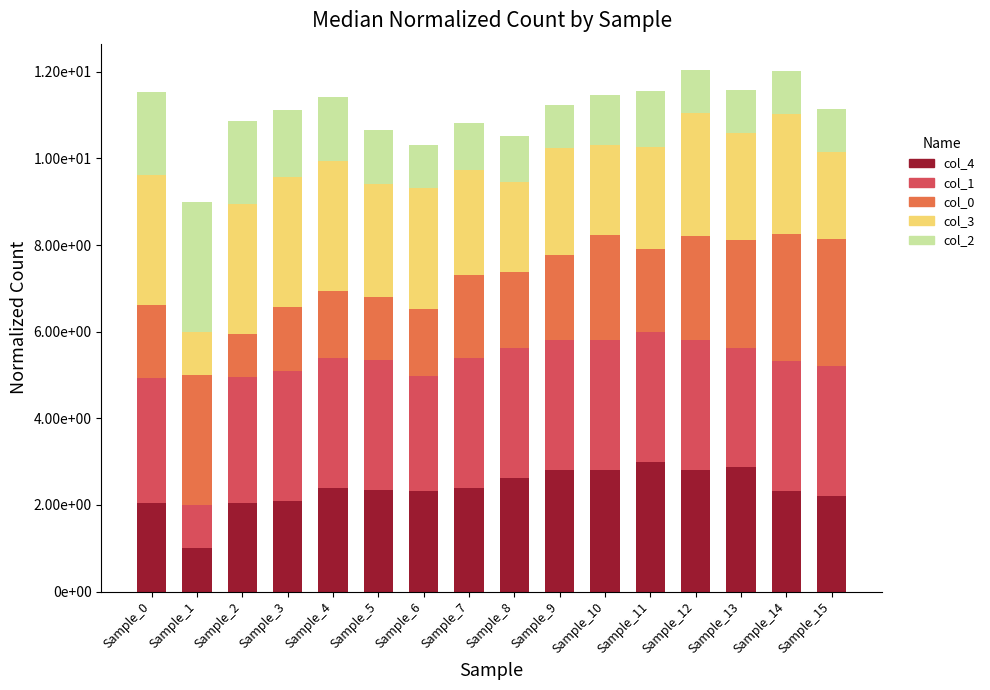

What are all the series names shown in the legend?

col_4, col_1, col_0, col_3, col_2